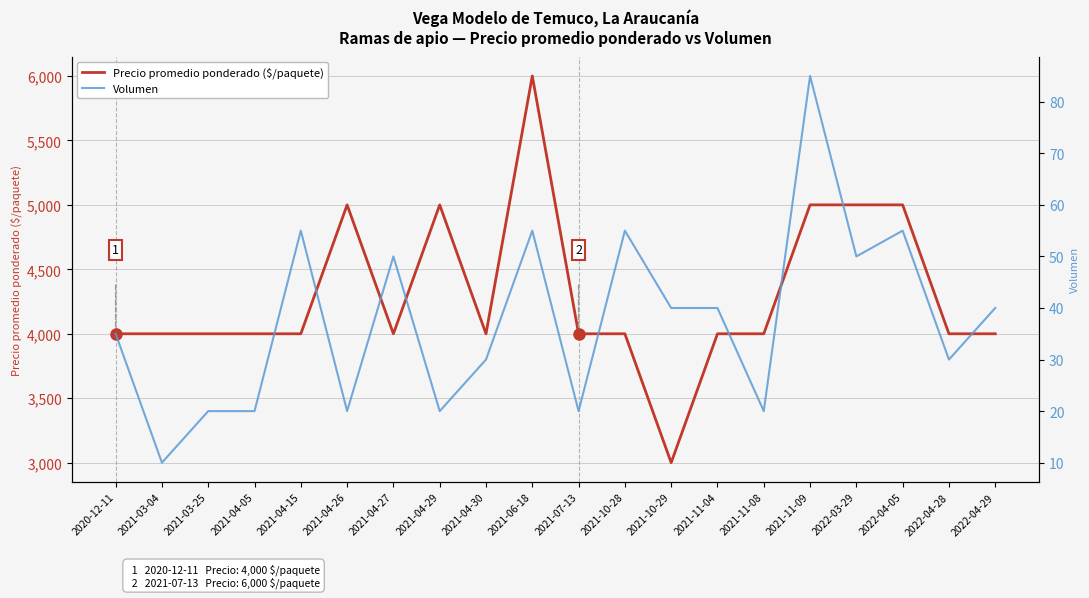

What is the label of the 4th point from the right?

2022-03-29